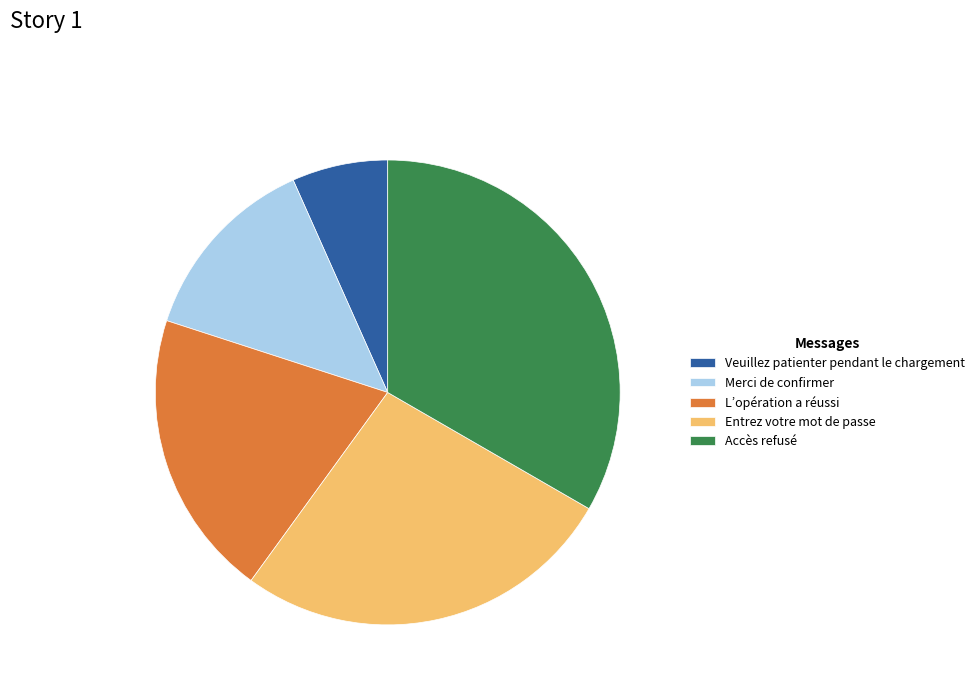

Does Merci de confirmer account for over 50% of the chart?

No